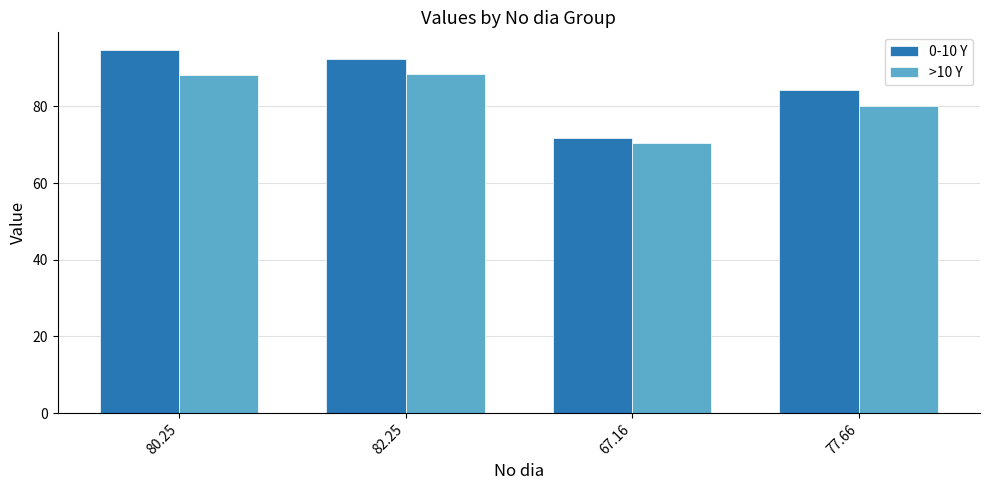

Rank the series by their average value, from lowest to highest.

>10 Y, 0-10 Y